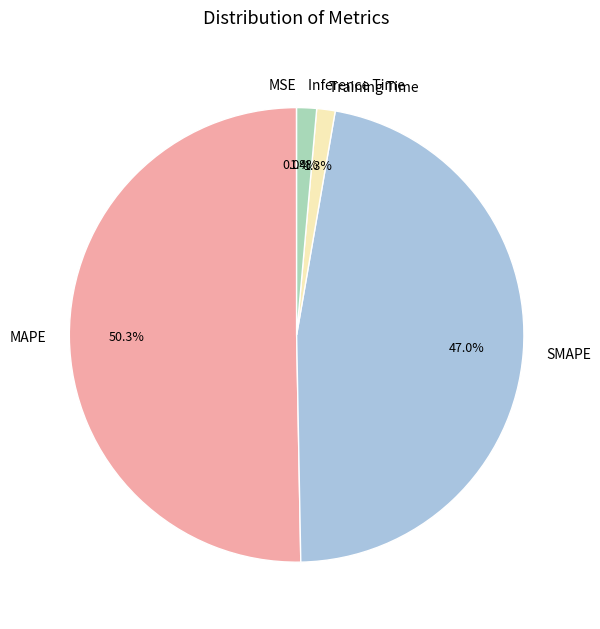

What percentage is NOT represented by SMAPE?

53.0%